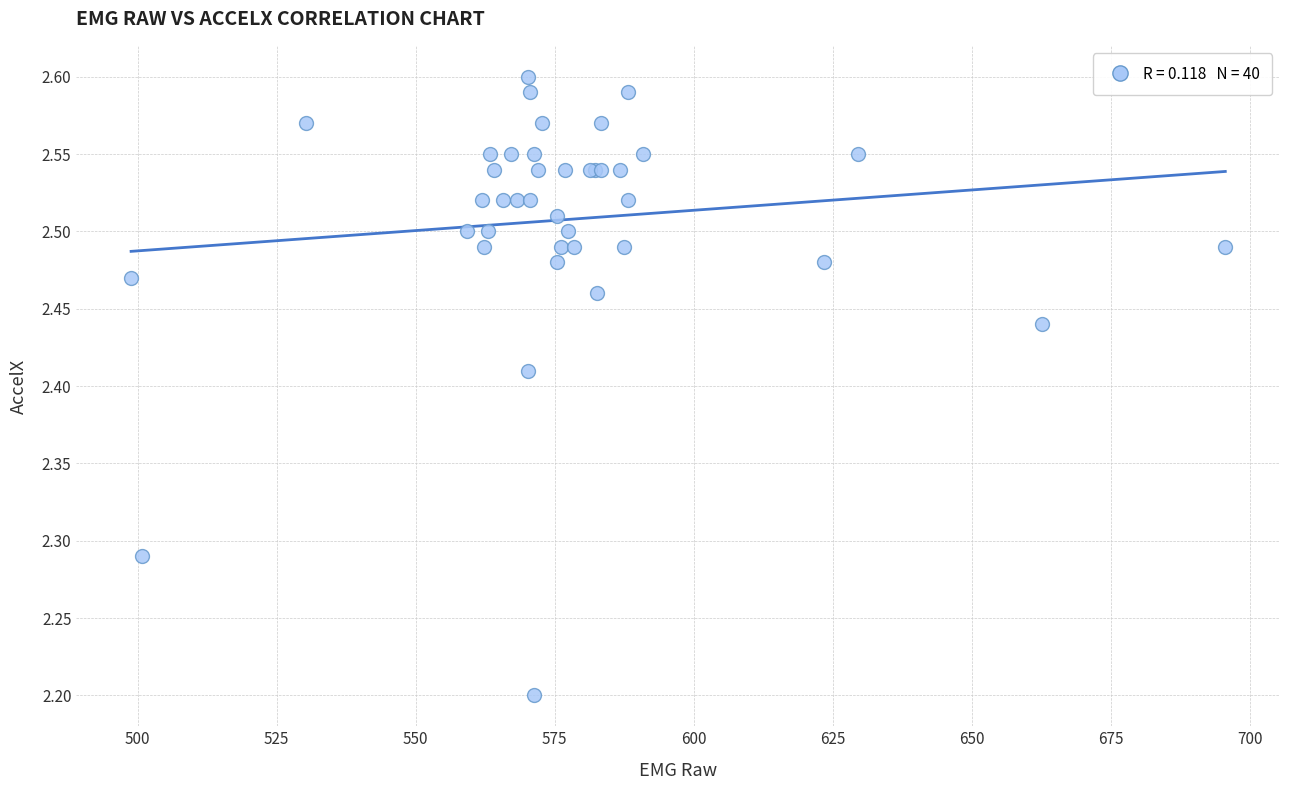

What Y value in the scatter plot is closest to 2?

2.2